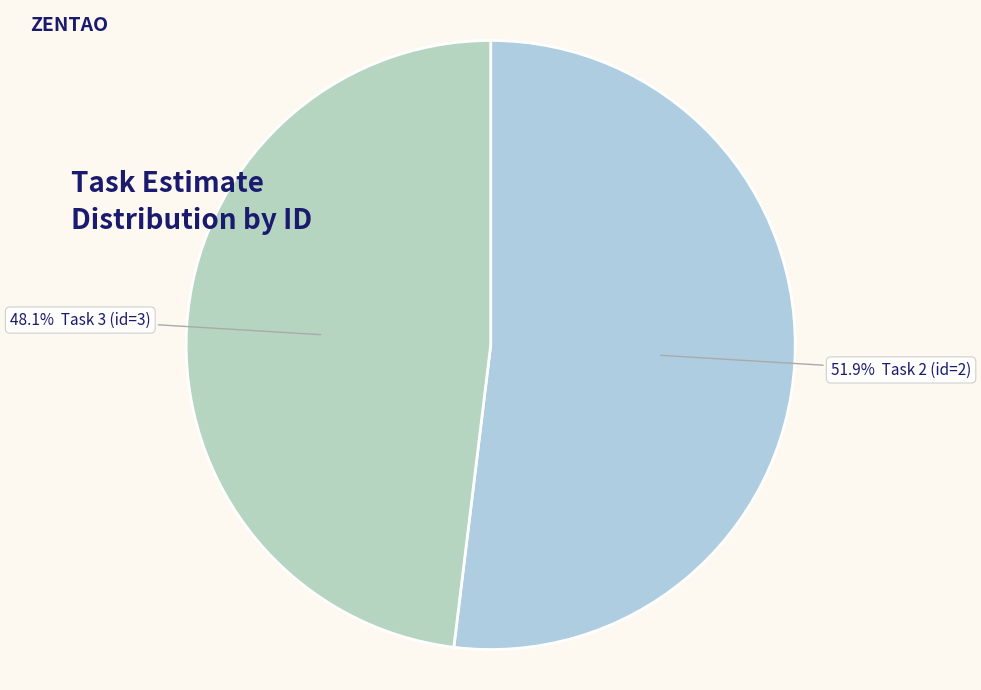

How many segments does this pie chart have?

2